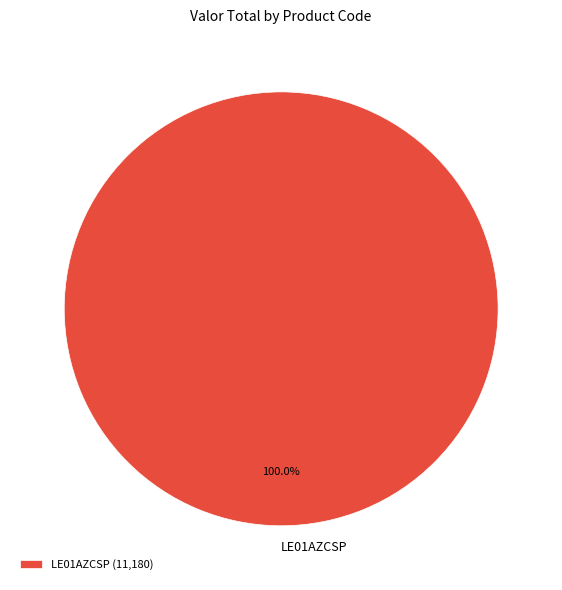

Is LE01AZCSP the majority of the pie?

Yes